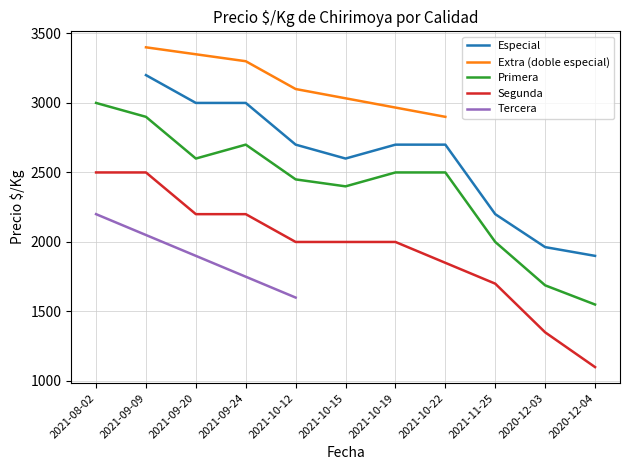

The value of Especial at 2021-10-19 is 2700. True or false?

True